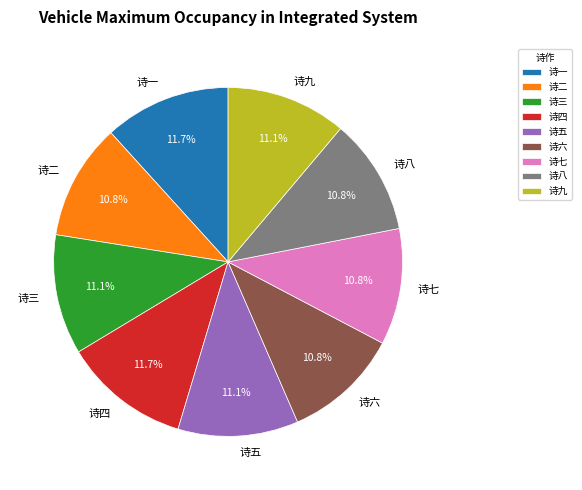

Does any single category account for the majority?

No